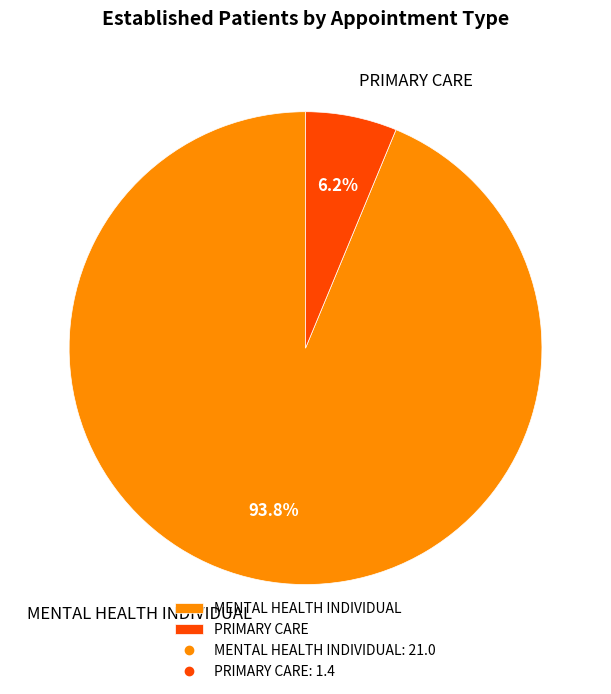

True or false: PRIMARY CARE accounts for 6% of the total.

True